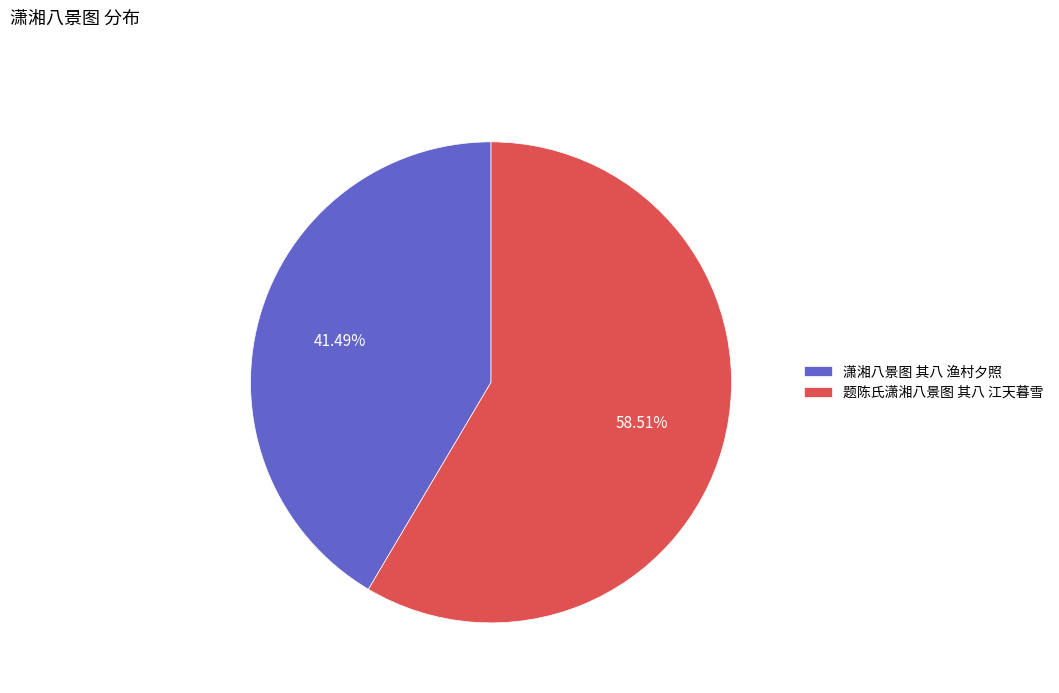

Combined, what portion of the pie is 潇湘八景图 其八 渔村夕照 and 题陈氏潇湘八景图 其八 江天暮雪?

100.0%